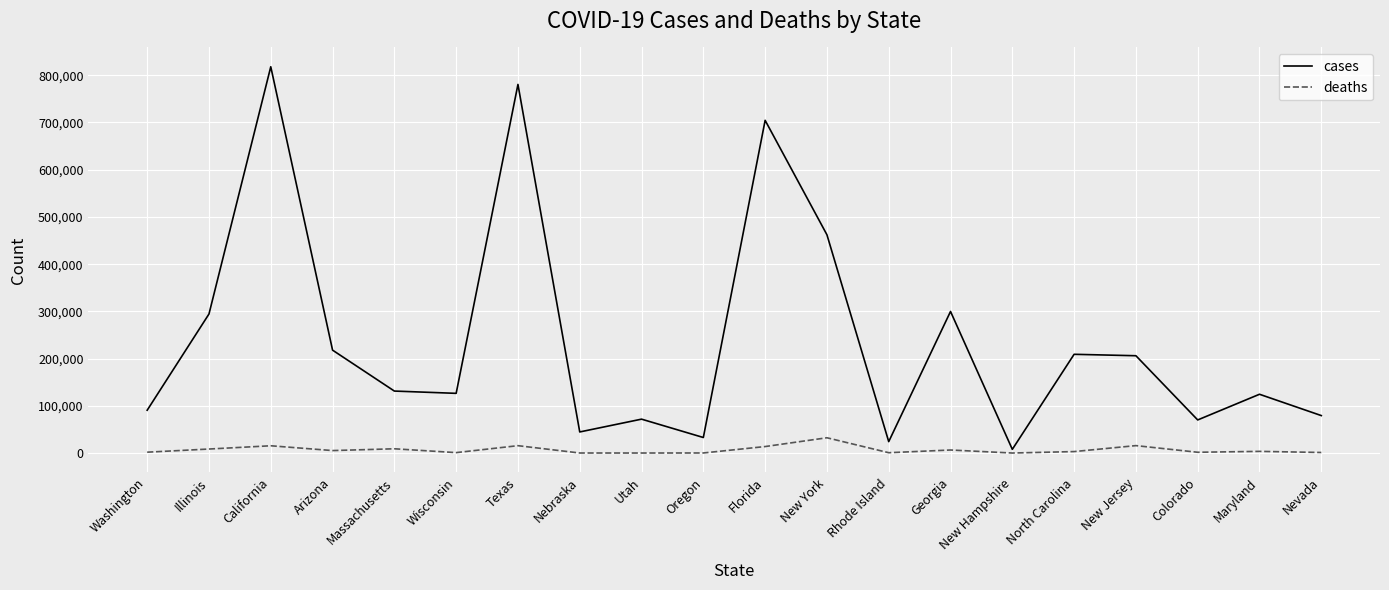

Does the chart have visible grid lines?

Yes